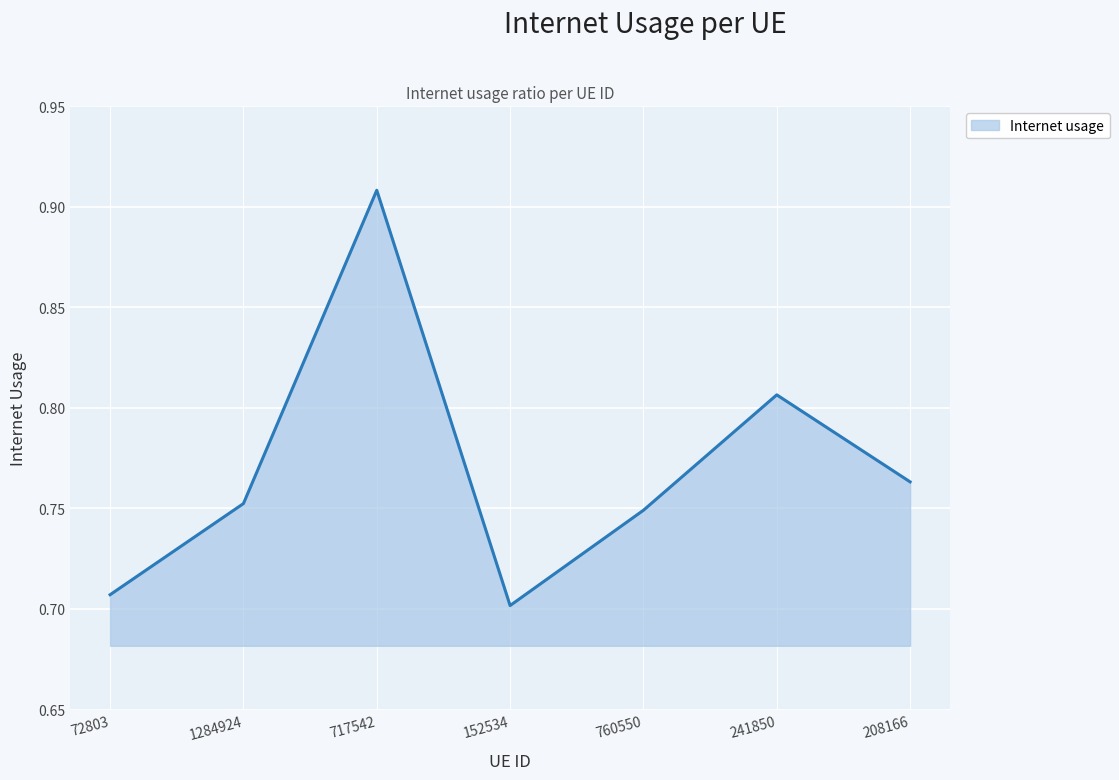

At which category does the chart reach its peak across all series?

717542